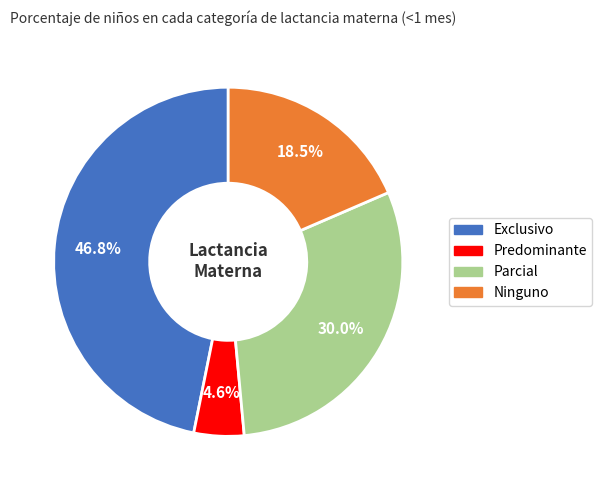

To the nearest percent, what percentage of the pie is Exclusivo?

47%